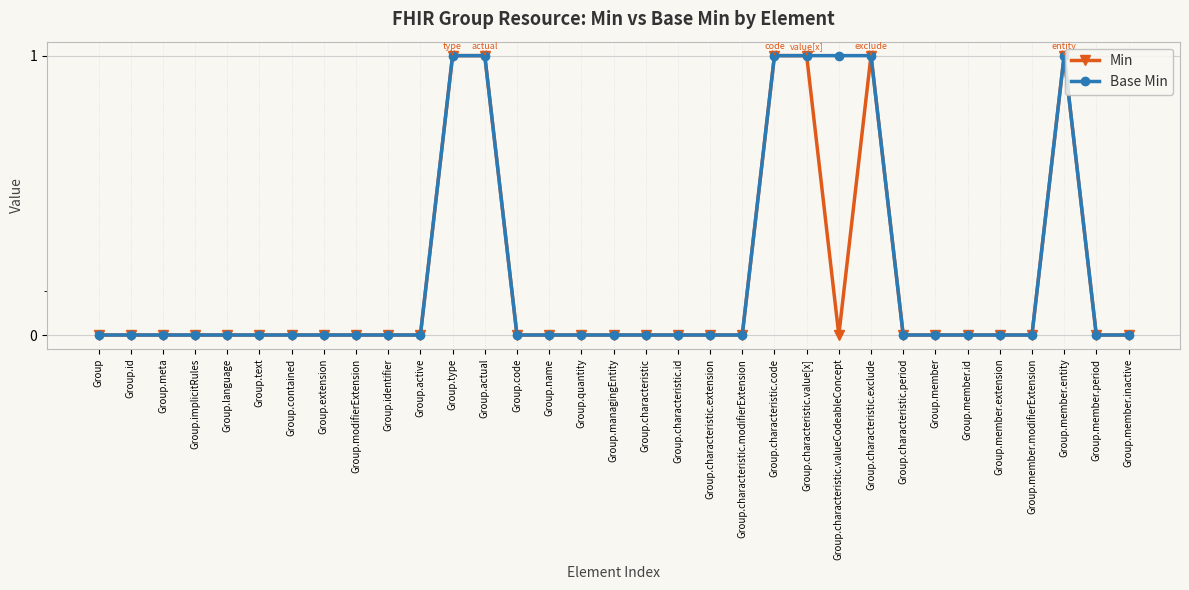

Where is the first local minimum for Min?

Group.characteristic.valueCodeableConcept